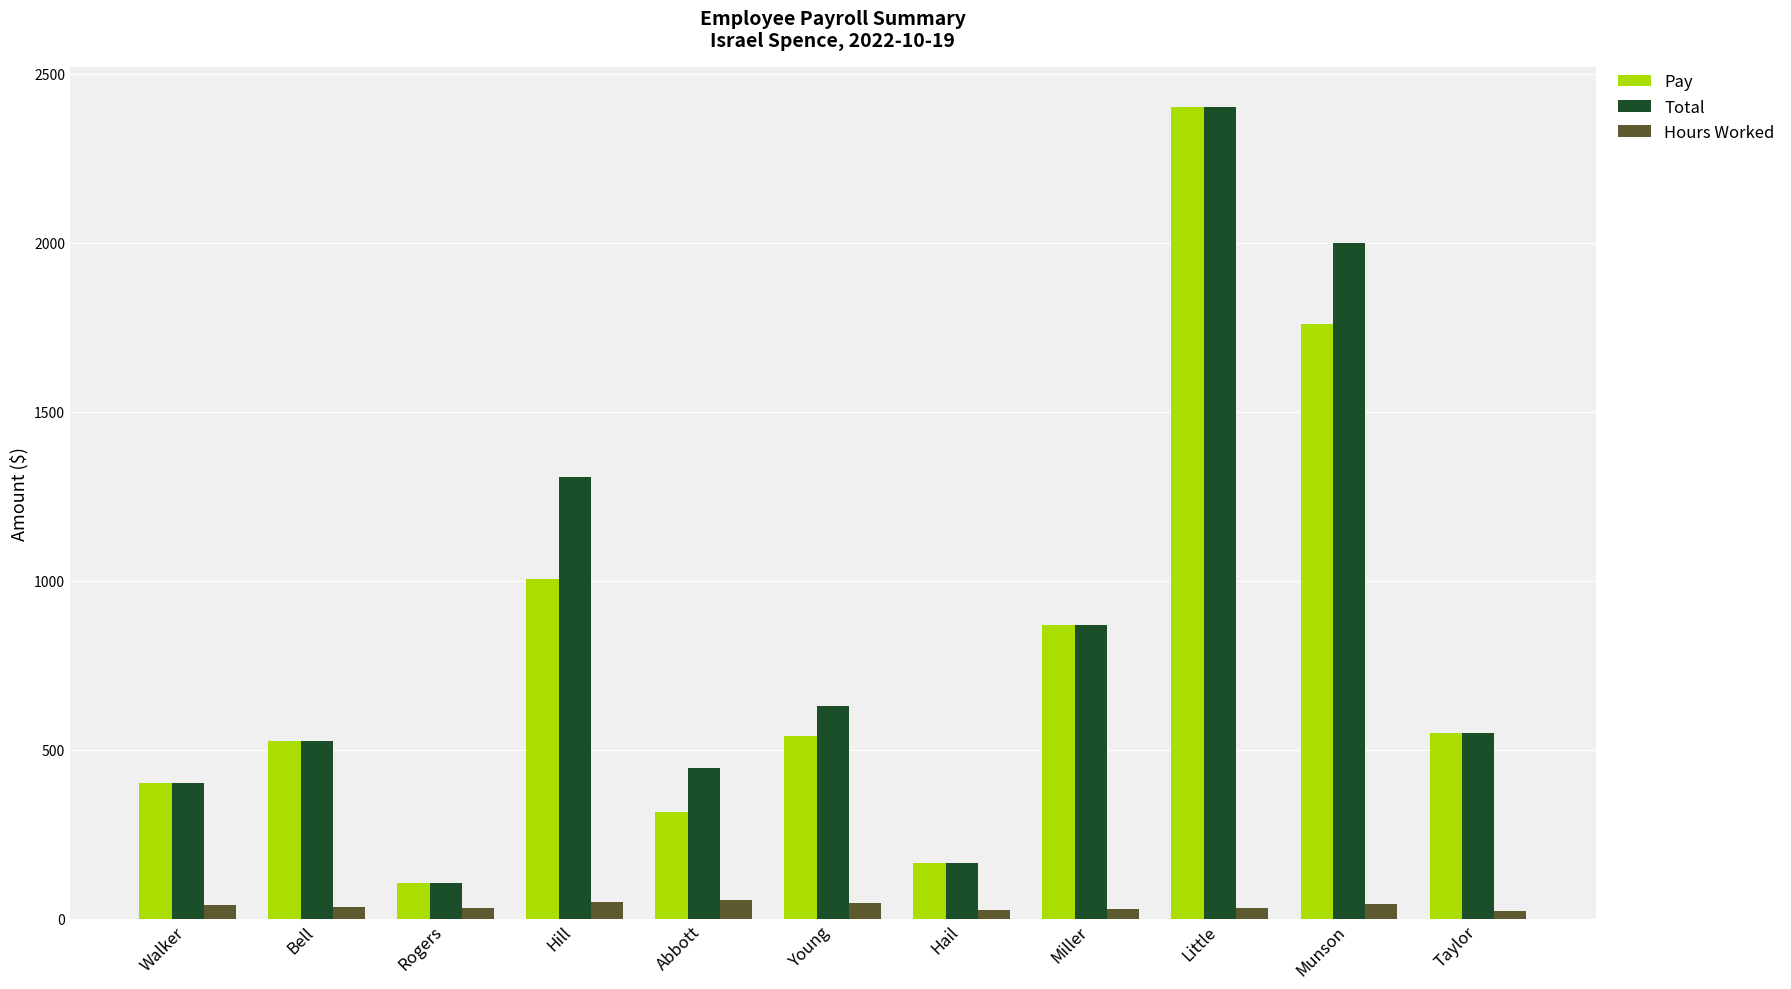

What is the difference between the Pay values at Munson and Miller?

890.0